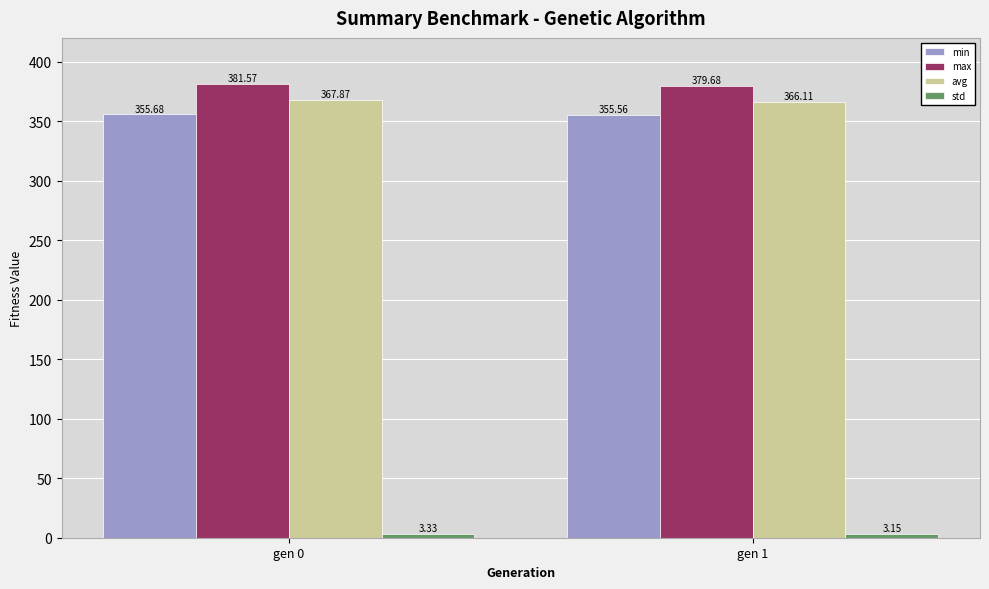

What is the maximum value for max?

381.6